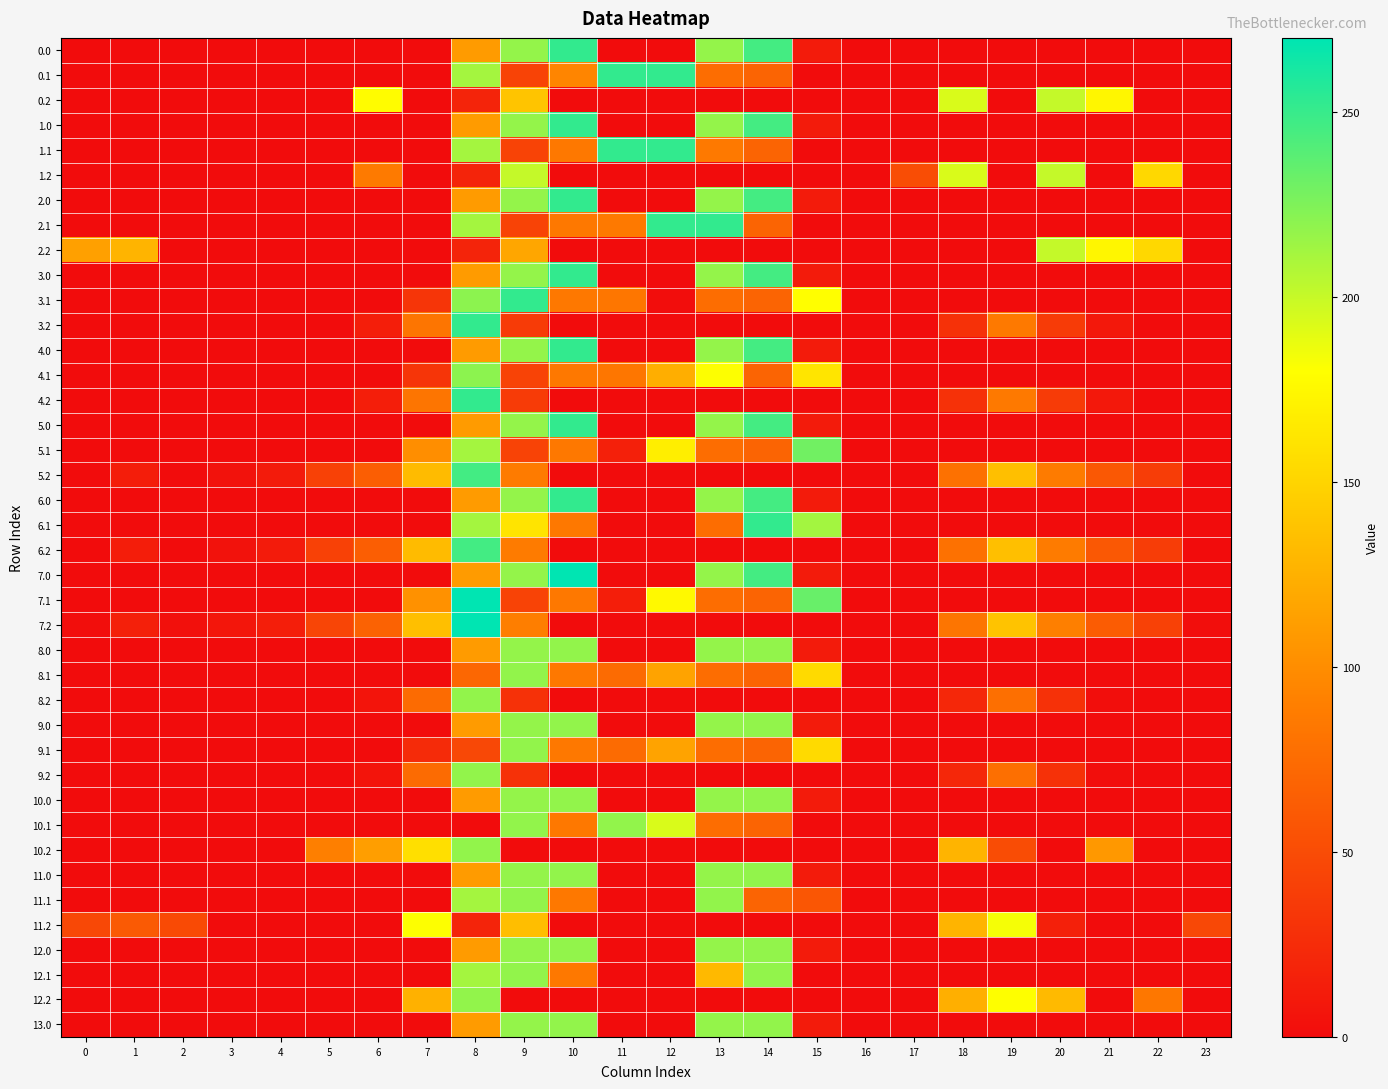

Reading left to right, what are all the values shown in this chart?

0.0: 0=0.0	1=0.0	2=0.0	3=0.0	4=0.0	5=0.0	6=0.0	7=0.0	8=110.0	9=217.3	10=252.0	11=0.0	12=0.0	13=217.6	14=245.4	15=11.7	16=0.0	17=0.0	18=0.0	19=0.0	20=0.0	21=0.0	22=0.0	23=0.0
0.1: 0=0.0	1=0.0	2=0.0	3=0.0	4=0.0	5=0.0	6=0.0	7=0.0	8=211.6	9=42.8	10=94.0	11=252.0	12=252.0	13=76.3	14=69.1	15=0.0	16=0.0	17=0.0	18=0.0	19=0.0	20=0.0	21=0.0	22=0.0	23=0.0
0.2: 0=0.0	1=0.0	2=0.0	3=0.0	4=0.0	5=0.0	6=178.0	7=0.0	8=18.9	9=138.6	10=0.0	11=0.0	12=0.0	13=0.0	14=0.0	15=0.0	16=0.0	17=0.0	18=193.3	19=0.0	20=200.8	21=173.6	22=0.0	23=0.0
1.0: 0=0.0	1=0.0	2=0.0	3=0.0	4=0.0	5=0.0	6=0.0	7=0.0	8=110.0	9=217.3	10=252.0	11=0.0	12=0.0	13=217.6	14=245.4	15=11.7	16=0.0	17=0.0	18=0.0	19=0.0	20=0.0	21=0.0	22=0.0	23=0.0
1.1: 0=0.0	1=0.0	2=0.0	3=0.0	4=0.0	5=0.0	6=0.0	7=0.0	8=211.6	9=42.8	10=84.5	11=252.0	12=252.0	13=85.8	14=69.1	15=0.0	16=0.0	17=0.0	18=0.0	19=0.0	20=0.0	21=0.0	22=0.0	23=0.0
1.2: 0=0.0	1=0.0	2=0.0	3=0.0	4=0.0	5=0.0	6=86.2	7=0.0	8=18.9	9=200.5	10=0.0	11=0.0	12=0.0	13=0.0	14=0.0	15=0.0	16=0.0	17=51.0	18=193.3	19=0.0	20=200.8	21=0.0	22=152.6	23=0.0
2.0: 0=0.0	1=0.0	2=0.0	3=0.0	4=0.0	5=0.0	6=0.0	7=0.0	8=110.0	9=217.3	10=252.0	11=0.0	12=0.0	13=217.6	14=245.4	15=11.7	16=0.0	17=0.0	18=0.0	19=0.0	20=0.0	21=0.0	22=0.0	23=0.0
2.1: 0=0.0	1=0.0	2=0.0	3=0.0	4=0.0	5=0.0	6=0.0	7=0.0	8=211.6	9=42.8	10=84.5	11=85.8	12=252.0	13=252.0	14=69.1	15=0.0	16=0.0	17=0.0	18=0.0	19=0.0	20=0.0	21=0.0	22=0.0	23=0.0
2.2: 0=112.9	1=127.3	2=0.0	3=0.0	4=0.0	5=0.0	6=0.0	7=0.0	8=18.9	9=117.2	10=0.0	11=0.0	12=0.0	13=0.0	14=0.0	15=0.0	16=0.0	17=0.0	18=0.0	19=0.0	20=200.8	21=173.6	22=152.6	23=0.0
3.0: 0=0.0	1=0.0	2=0.0	3=0.0	4=0.0	5=0.0	6=0.0	7=0.0	8=110.0	9=217.3	10=252.0	11=0.0	12=0.0	13=217.6	14=245.4	15=11.7	16=0.0	17=0.0	18=0.0	19=0.0	20=0.0	21=0.0	22=0.0	23=0.0
3.1: 0=0.0	1=0.0	2=0.0	3=0.0	4=0.0	5=0.0	6=0.0	7=32.6	8=220.1	9=252.0	10=84.5	11=82.9	12=0.8	13=76.3	14=69.1	15=179.6	16=0.0	17=0.0	18=0.0	19=0.0	20=0.0	21=0.0	22=0.0	23=0.0
3.2: 0=0.0	1=0.0	2=0.0	3=0.0	4=0.0	5=0.0	6=14.0	7=82.4	8=252.0	9=36.5	10=0.0	11=0.0	12=0.0	13=0.0	14=0.0	15=0.0	16=0.0	17=0.0	18=29.3	19=85.1	20=36.8	21=9.6	22=0.0	23=0.0
4.0: 0=0.0	1=0.0	2=0.0	3=0.0	4=0.0	5=0.0	6=0.0	7=0.0	8=110.0	9=217.3	10=252.0	11=0.0	12=0.0	13=217.6	14=245.4	15=11.7	16=0.0	17=0.0	18=0.0	19=0.0	20=0.0	21=0.0	22=0.0	23=0.0
4.1: 0=0.0	1=0.0	2=0.0	3=0.0	4=0.0	5=0.0	6=0.0	7=32.6	8=220.1	9=42.8	10=84.5	11=82.9	12=123.0	13=180.5	14=69.1	15=162.3	16=0.0	17=0.0	18=0.0	19=0.0	20=0.0	21=0.0	22=0.0	23=0.0
4.2: 0=0.0	1=0.0	2=0.0	3=0.0	4=0.0	5=0.0	6=14.0	7=82.4	8=252.0	9=36.5	10=0.0	11=0.0	12=0.0	13=0.0	14=0.0	15=0.0	16=0.0	17=0.0	18=29.3	19=85.1	20=36.8	21=9.6	22=0.0	23=0.0
5.0: 0=0.0	1=0.0	2=0.0	3=0.0	4=0.0	5=0.0	6=0.0	7=0.0	8=110.0	9=217.3	10=252.0	11=0.0	12=0.0	13=217.6	14=245.4	15=11.7	16=0.0	17=0.0	18=0.0	19=0.0	20=0.0	21=0.0	22=0.0	23=0.0
5.1: 0=0.0	1=0.0	2=0.0	3=0.0	4=0.0	5=0.0	6=0.0	7=100.3	8=211.6	9=42.8	10=84.5	11=15.7	12=167.9	13=76.3	14=69.1	15=229.6	16=0.0	17=0.0	18=0.0	19=0.0	20=0.0	21=0.0	22=0.0	23=0.0
5.2: 0=0.0	1=13.3	2=0.5	3=5.0	4=11.6	5=41.7	6=64.0	7=132.4	8=246.0	9=86.5	10=0.0	11=0.0	12=0.0	13=0.0	14=0.0	15=0.0	16=0.0	17=0.0	18=79.3	19=135.1	20=86.8	21=59.6	22=38.6	23=0.0
6.0: 0=0.0	1=0.0	2=0.0	3=0.0	4=0.0	5=0.0	6=0.0	7=0.0	8=110.0	9=217.3	10=252.0	11=0.0	12=0.0	13=217.6	14=245.4	15=11.7	16=0.0	17=0.0	18=0.0	19=0.0	20=0.0	21=0.0	22=0.0	23=0.0
6.1: 0=0.0	1=0.0	2=0.0	3=0.0	4=0.0	5=0.0	6=0.0	7=0.0	8=211.6	9=161.1	10=84.5	11=0.0	12=0.0	13=76.3	14=252.0	15=212.3	16=0.0	17=0.0	18=0.0	19=0.0	20=0.0	21=0.0	22=0.0	23=0.0
6.2: 0=0.0	1=13.3	2=0.5	3=5.0	4=11.6	5=41.7	6=64.0	7=132.4	8=246.0	9=86.5	10=0.0	11=0.0	12=0.0	13=0.0	14=0.0	15=0.0	16=0.0	17=0.0	18=79.3	19=135.1	20=86.8	21=59.6	22=38.6	23=0.0
7.0: 0=0.0	1=0.0	2=0.0	3=0.0	4=0.0	5=0.0	6=0.0	7=0.0	8=110.0	9=217.3	10=269.6	11=0.0	12=0.0	13=217.6	14=245.4	15=11.7	16=0.0	17=0.0	18=0.0	19=0.0	20=0.0	21=0.0	22=0.0	23=0.0
7.1: 0=0.0	1=0.0	2=0.0	3=0.0	4=0.0	5=0.0	6=0.0	7=103.3	8=270.0	9=42.8	10=84.5	11=14.5	12=176.0	13=76.3	14=69.1	15=232.6	16=0.0	17=0.0	18=0.0	19=0.0	20=0.0	21=0.0	22=0.0	23=0.0
7.2: 0=1.9	1=16.3	2=3.5	3=8.0	4=14.6	5=44.7	6=67.0	7=135.4	8=270.0	9=89.5	10=0.0	11=0.0	12=0.0	13=0.0	14=0.0	15=0.0	16=0.0	17=0.0	18=82.3	19=138.1	20=89.8	21=62.6	22=41.6	23=1.5
8.0: 0=0.0	1=0.0	2=0.0	3=0.0	4=0.0	5=0.0	6=0.0	7=0.0	8=110.0	9=217.3	10=218.0	11=0.0	12=0.0	13=217.6	14=218.0	15=11.7	16=0.0	17=0.0	18=0.0	19=0.0	20=0.0	21=0.0	22=0.0	23=0.0
8.1: 0=0.0	1=0.0	2=0.0	3=0.0	4=0.0	5=0.0	6=0.0	7=0.0	8=71.2	9=218.0	10=84.5	11=74.9	12=115.0	13=76.3	14=69.1	15=154.3	16=0.0	17=0.0	18=0.0	19=0.0	20=0.0	21=0.0	22=0.0	23=0.0
8.2: 0=0.0	1=0.0	2=0.0	3=0.0	4=0.0	5=0.0	6=6.0	7=74.4	8=218.0	9=28.5	10=0.0	11=0.0	12=0.0	13=0.0	14=0.0	15=0.0	16=0.0	17=0.0	18=21.3	19=77.1	20=28.8	21=1.6	22=0.0	23=0.0
9.0: 0=0.0	1=0.0	2=0.0	3=0.0	4=0.0	5=0.0	6=0.0	7=0.0	8=110.0	9=217.3	10=218.0	11=0.0	12=0.0	13=217.6	14=218.0	15=11.7	16=0.0	17=0.0	18=0.0	19=0.0	20=0.0	21=0.0	22=0.0	23=0.0
9.1: 0=0.0	1=0.0	2=0.0	3=0.0	4=0.0	5=0.0	6=0.0	7=24.6	8=46.5	9=218.0	10=84.5	11=74.9	12=115.0	13=76.3	14=69.1	15=154.3	16=0.0	17=0.0	18=0.0	19=0.0	20=0.0	21=0.0	22=0.0	23=0.0
9.2: 0=0.0	1=0.0	2=0.0	3=0.0	4=0.0	5=0.0	6=6.0	7=74.4	8=218.0	9=28.5	10=0.0	11=0.0	12=0.0	13=0.0	14=0.0	15=0.0	16=0.0	17=0.0	18=21.3	19=77.1	20=28.8	21=1.6	22=0.0	23=0.0
10.0: 0=0.0	1=0.0	2=0.0	3=0.0	4=0.0	5=0.0	6=0.0	7=0.0	8=110.0	9=217.3	10=218.0	11=0.0	12=0.0	13=217.6	14=218.0	15=11.7	16=0.0	17=0.0	18=0.0	19=0.0	20=0.0	21=0.0	22=0.0	23=0.0
10.1: 0=0.0	1=0.0	2=0.0	3=0.0	4=0.0	5=0.0	6=0.0	7=0.0	8=0.0	9=218.0	10=84.5	11=218.0	12=193.2	13=76.3	14=69.1	15=0.0	16=0.0	17=0.0	18=0.0	19=0.0	20=0.0	21=0.0	22=0.0	23=0.0
10.2: 0=0.0	1=0.0	2=0.0	3=0.0	4=0.0	5=89.7	6=112.0	7=158.1	8=218.0	9=0.0	10=0.0	11=0.0	12=0.0	13=0.0	14=0.0	15=0.0	16=0.0	17=0.0	18=127.3	19=50.5	20=0.0	21=107.6	22=0.0	23=0.0
11.0: 0=0.0	1=0.0	2=0.0	3=0.0	4=0.0	5=0.0	6=0.0	7=0.0	8=110.0	9=217.3	10=218.0	11=0.0	12=0.0	13=217.6	14=218.0	15=11.7	16=0.0	17=0.0	18=0.0	19=0.0	20=0.0	21=0.0	22=0.0	23=0.0
11.1: 0=0.0	1=0.0	2=0.0	3=0.0	4=0.0	5=0.0	6=0.0	7=0.0	8=211.6	9=218.0	10=84.5	11=0.0	12=0.0	13=218.0	14=69.1	15=57.9	16=0.0	17=0.0	18=0.0	19=0.0	20=0.0	21=0.0	22=0.0	23=0.0
11.2: 0=46.9	1=61.3	2=48.5	3=0.0	4=0.0	5=0.0	6=0.0	7=180.4	8=18.9	9=134.5	10=0.0	11=0.0	12=0.0	13=0.0	14=0.0	15=0.0	16=0.0	17=0.0	18=127.3	19=183.1	20=15.8	21=0.0	22=0.0	23=46.5
12.0: 0=0.0	1=0.0	2=0.0	3=0.0	4=0.0	5=0.0	6=0.0	7=0.0	8=110.0	9=217.3	10=218.0	11=0.0	12=0.0	13=217.6	14=218.0	15=11.7	16=0.0	17=0.0	18=0.0	19=0.0	20=0.0	21=0.0	22=0.0	23=0.0
12.1: 0=0.0	1=0.0	2=0.0	3=0.0	4=0.0	5=0.0	6=0.0	7=0.0	8=211.6	9=218.0	10=84.5	11=0.0	12=0.0	13=131.1	14=218.0	15=0.0	16=0.0	17=0.0	18=0.0	19=0.0	20=0.0	21=0.0	22=0.0	23=0.0
12.2: 0=0.0	1=0.0	2=0.0	3=0.0	4=0.0	5=0.0	6=0.0	7=125.5	8=218.0	9=0.0	10=0.0	11=0.0	12=0.0	13=0.0	14=0.0	15=0.0	16=0.0	17=0.0	18=124.3	19=180.1	20=131.8	21=0.0	22=83.6	23=0.0
13.0: 0=0.0	1=0.0	2=0.0	3=0.0	4=0.0	5=0.0	6=0.0	7=0.0	8=110.0	9=217.3	10=218.0	11=0.0	12=0.0	13=217.6	14=218.0	15=11.7	16=0.0	17=0.0	18=0.0	19=0.0	20=0.0	21=0.0	22=0.0	23=0.0